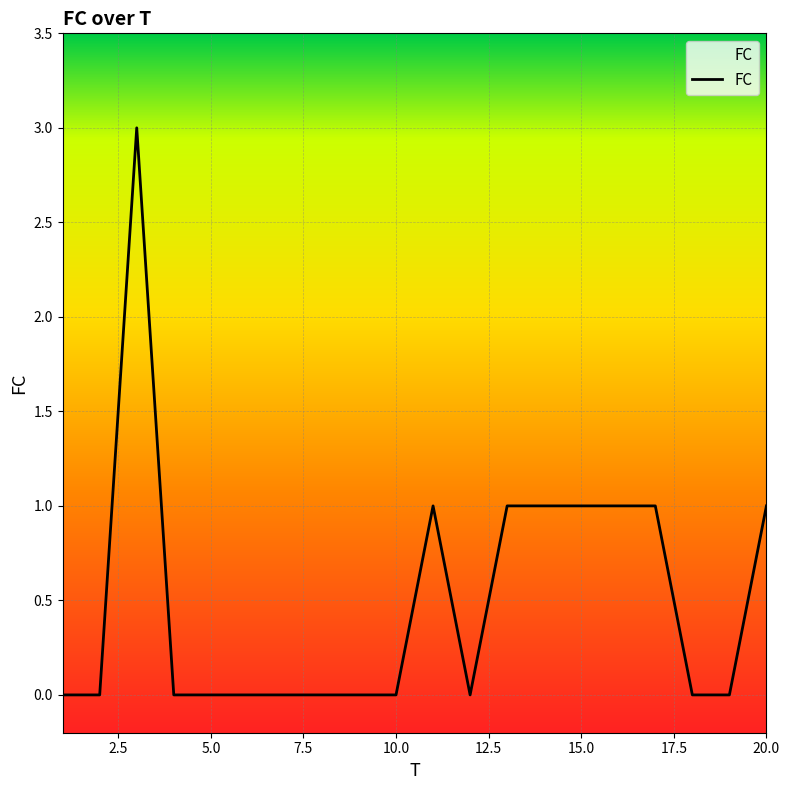

What is the greatest value displayed?

3